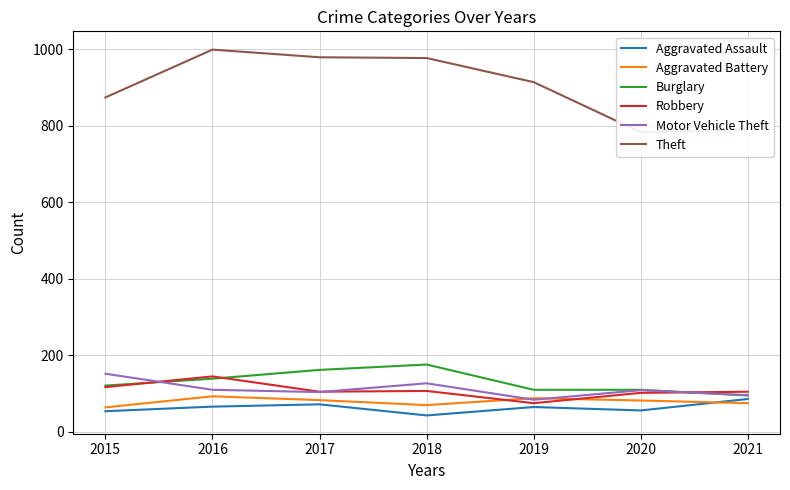

Which series changed the most between 2016 and 2020?

Theft